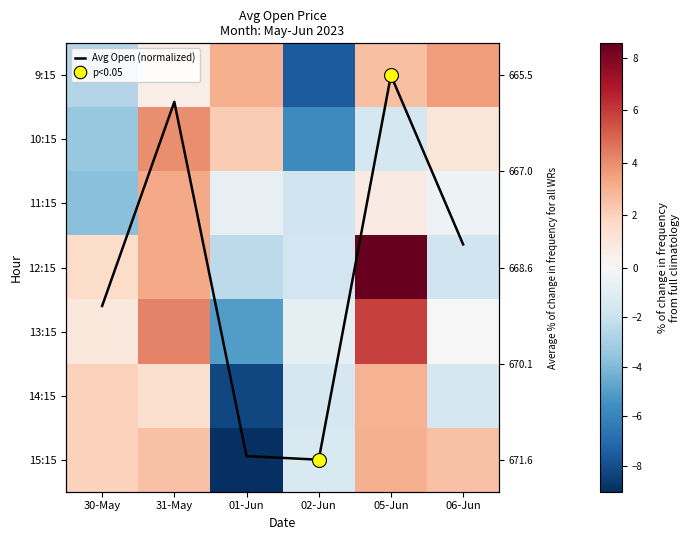

At how many categories does at least one series exceed 1?

6